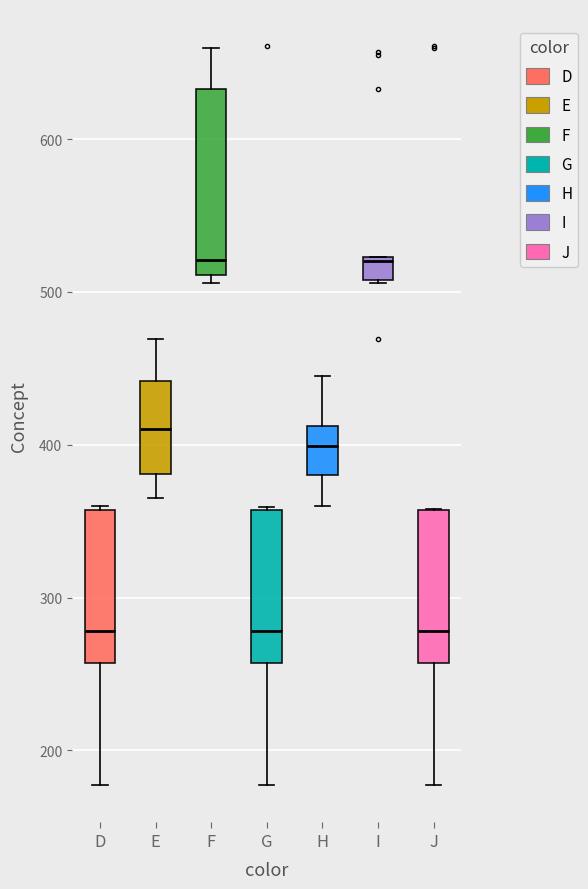

Reading left to right, transcribe this box plot: for each box, give where its median line is, the range the box spans, and where its two whiskers end, as read against the y-axis. The values are not printed on the chart, so give them approximately, as read against the axis.

D: median 280, box 260 to 360, whiskers 180 to 360
E: median 410, box 380 to 440, whiskers 370 to 470
F: median 520, box 510 to 630, whiskers 510 (just below the box's lower edge) to 660
G: median 280, box 260 to 360, whiskers 180 to 360
H: median 400, box 380 to 410, whiskers 360 to 450
I: median 520, box 510 to 520, whiskers 510 to 520
J: median 280, box 260 to 360, whiskers 180 to 360